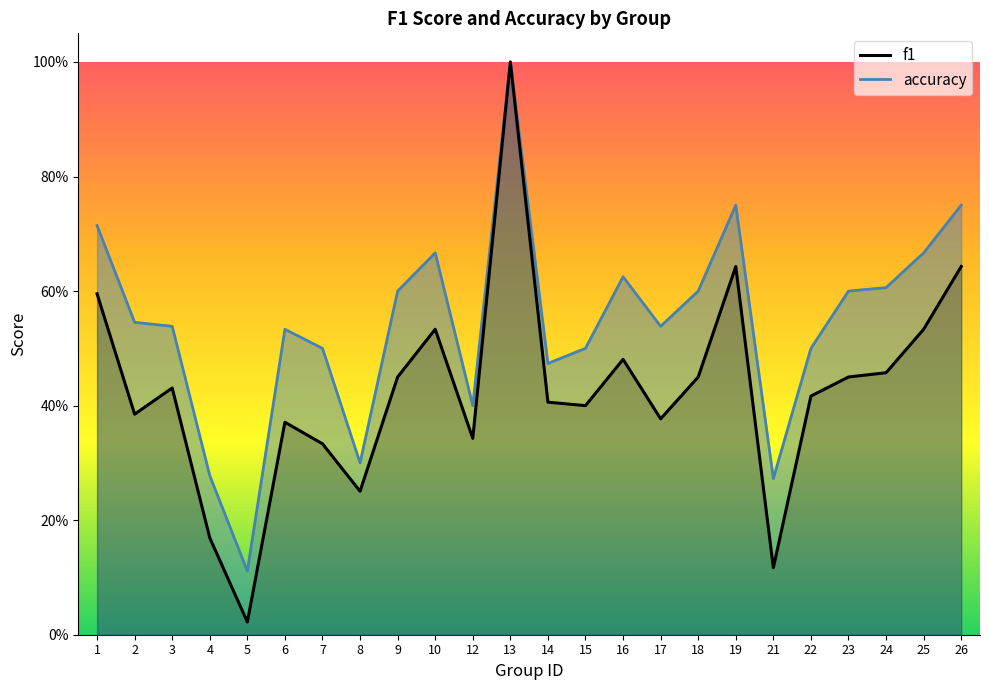

Does the chart display data point markers on the line(s)?

No